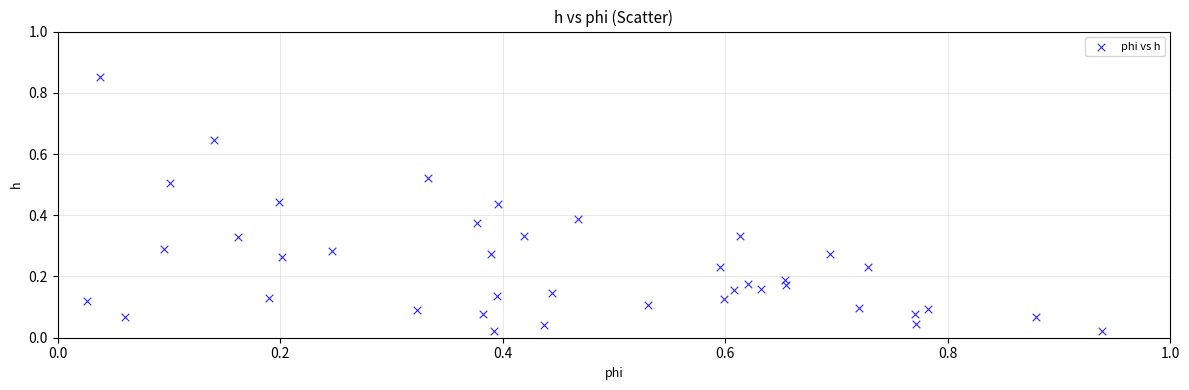

What is the range of Y values (max minus min)?

0.8